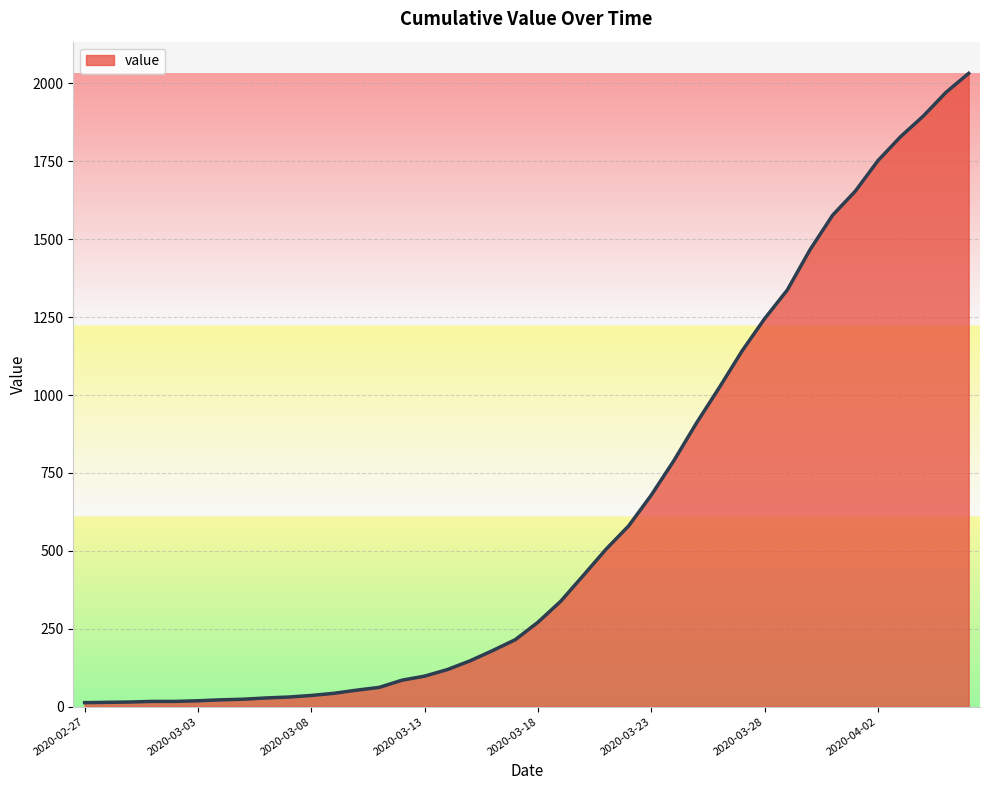

How many series are shown in this chart?

1